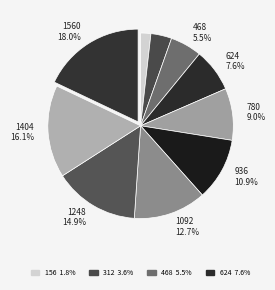

To the nearest percent, what is the difference between the largest and smallest slice percentages?

16%